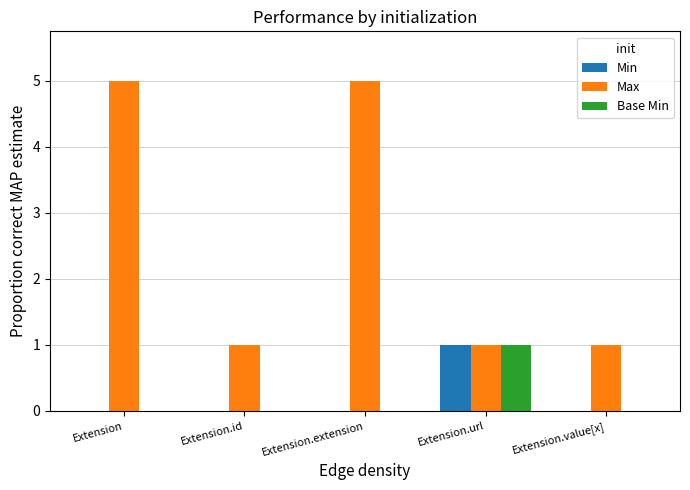

Which series has the largest total across all categories?

Max